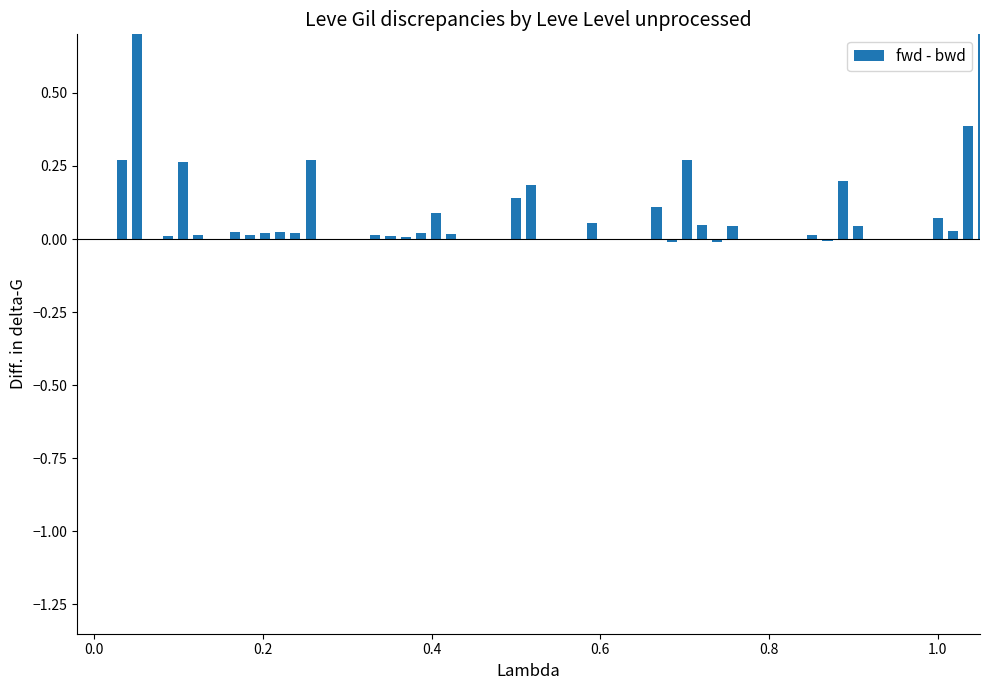

How many positive values are there?

34